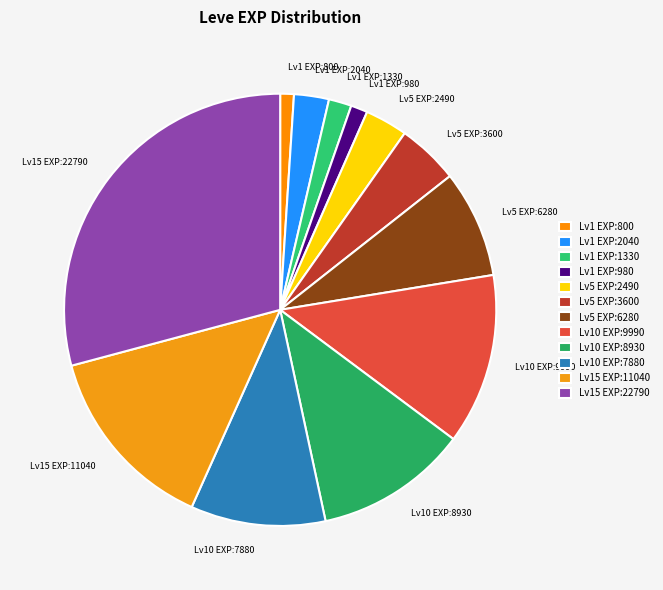

Is it true that Lv15 EXP:11040 is 7% of the pie?

False